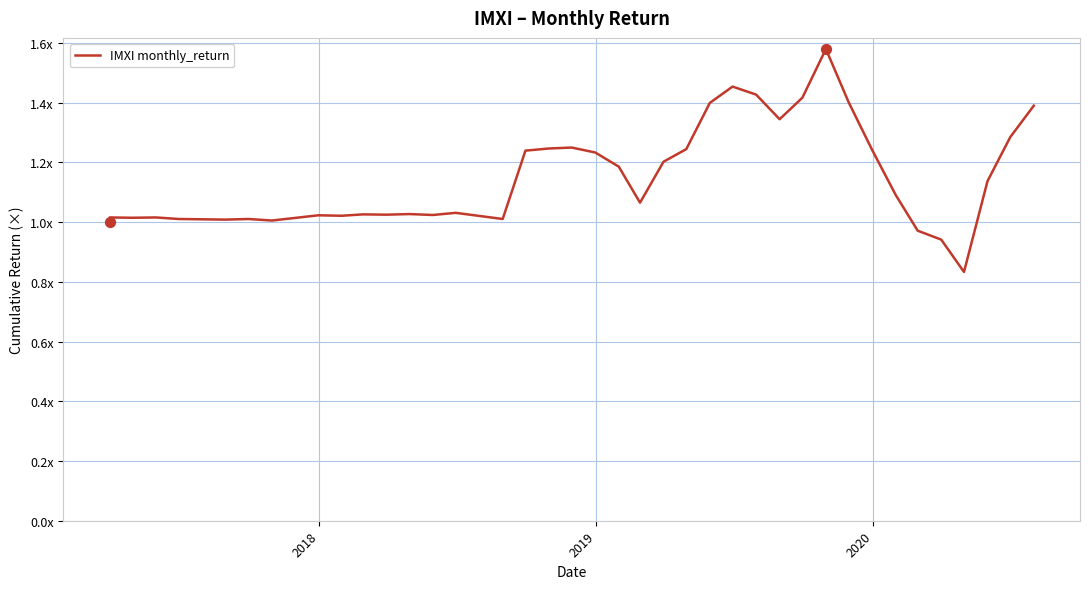

What is the change in value from 2018-04-30 to 2018-09-30?

+0.2